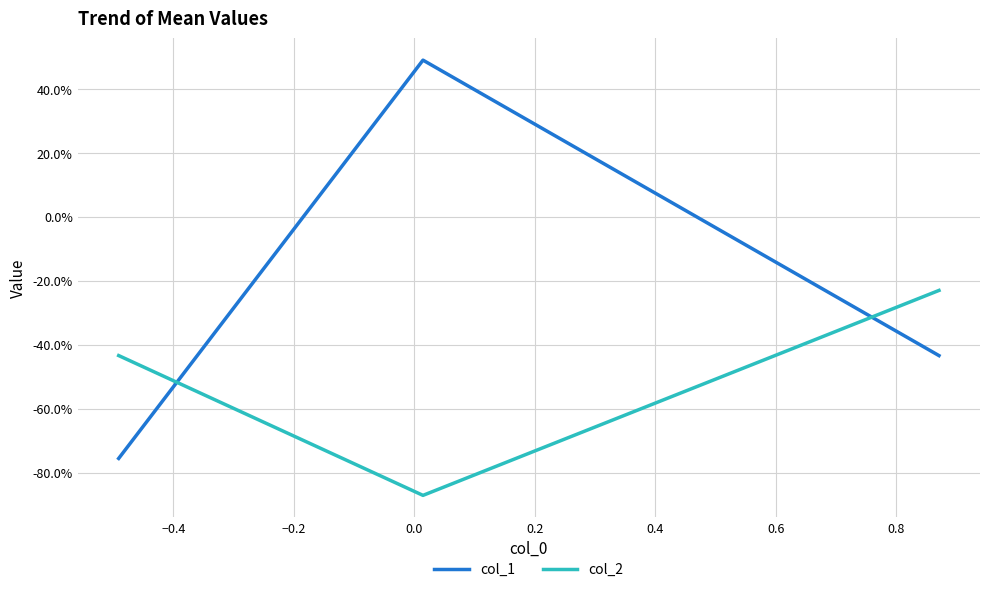

Which series has the widest spread of values?

col_1